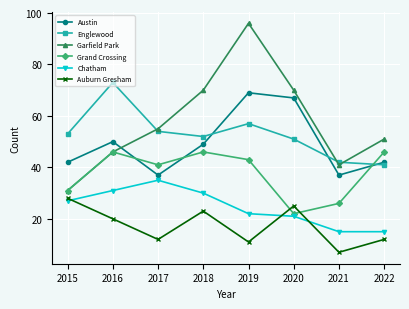

Is it true that Auburn Gresham equals 3 at 2022?

False